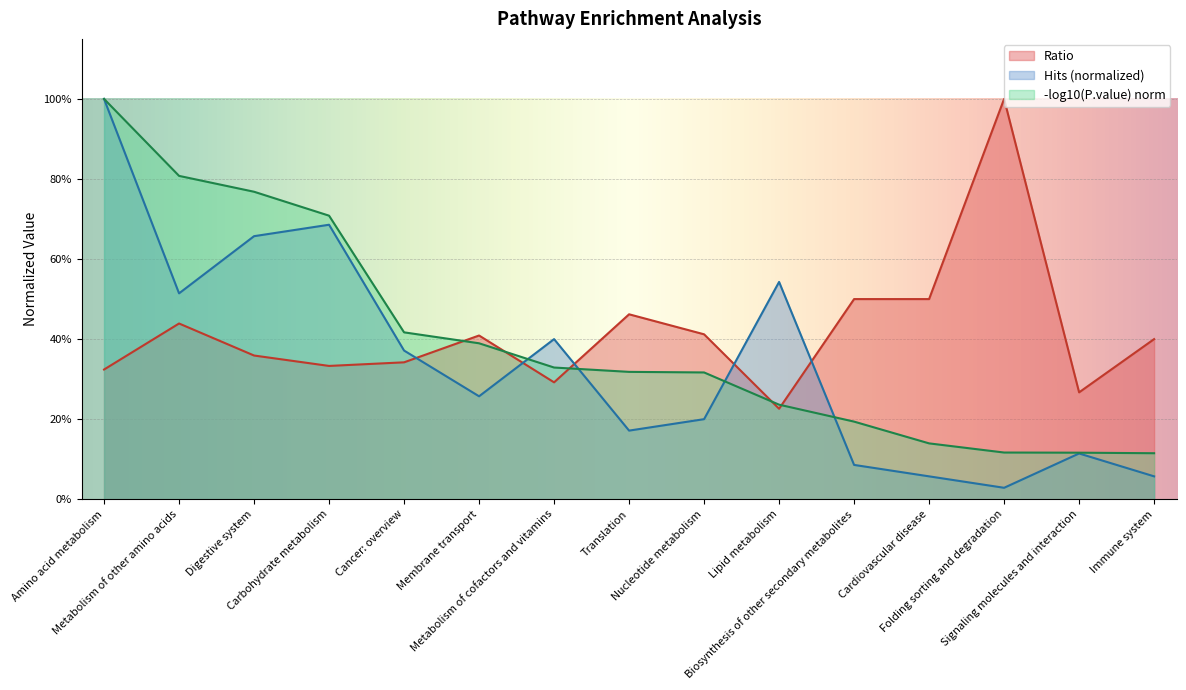

What is the difference between the maximum and minimum values in the Hits series?

1.0